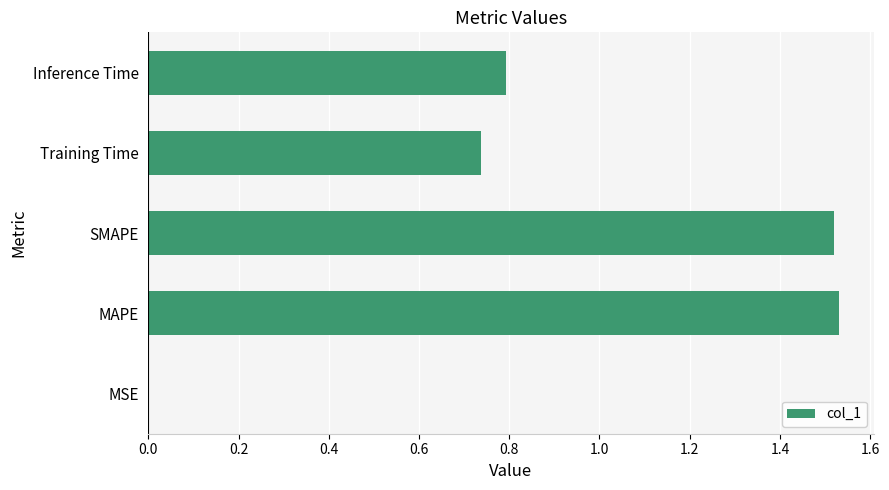

What is the sum of the values at Training Time and MAPE?

2.3